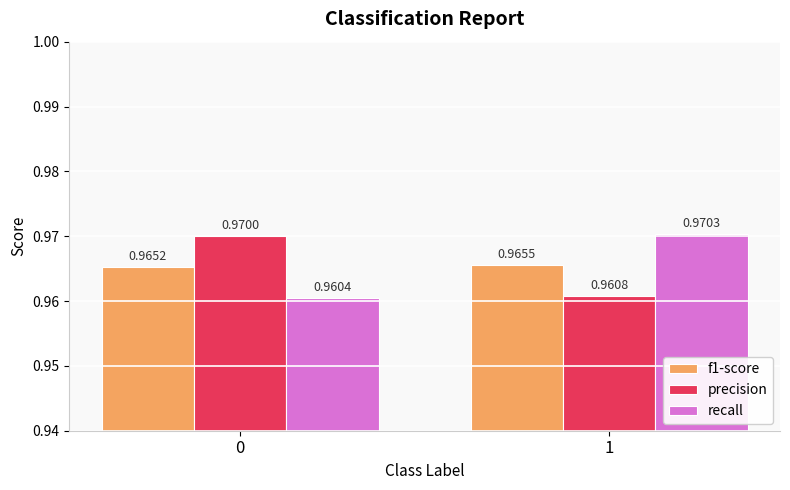

Which category has the highest value across all series?

1